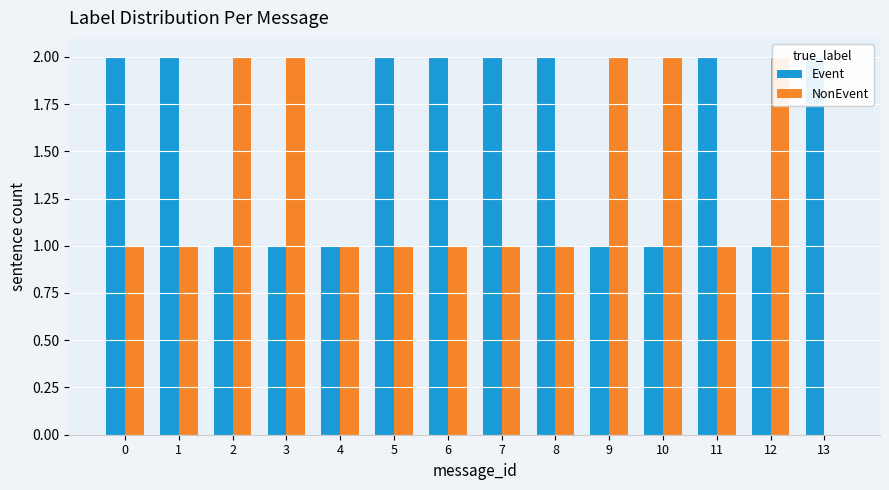

What is the difference between the maximum and minimum values in the NonEvent series?

2